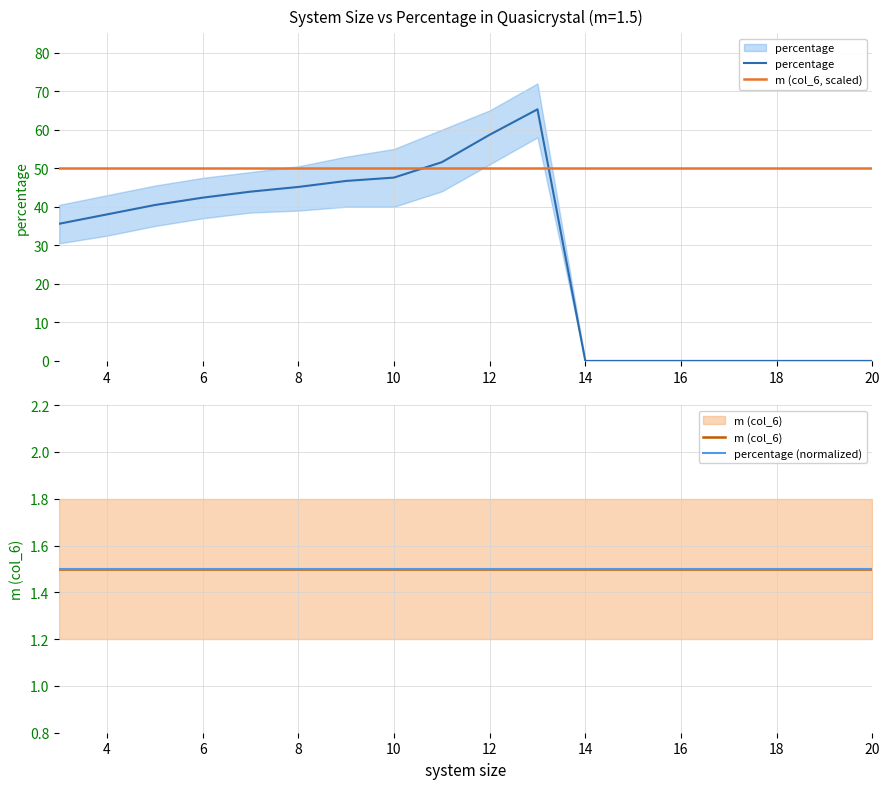

How many lines are shown in the chart?

4